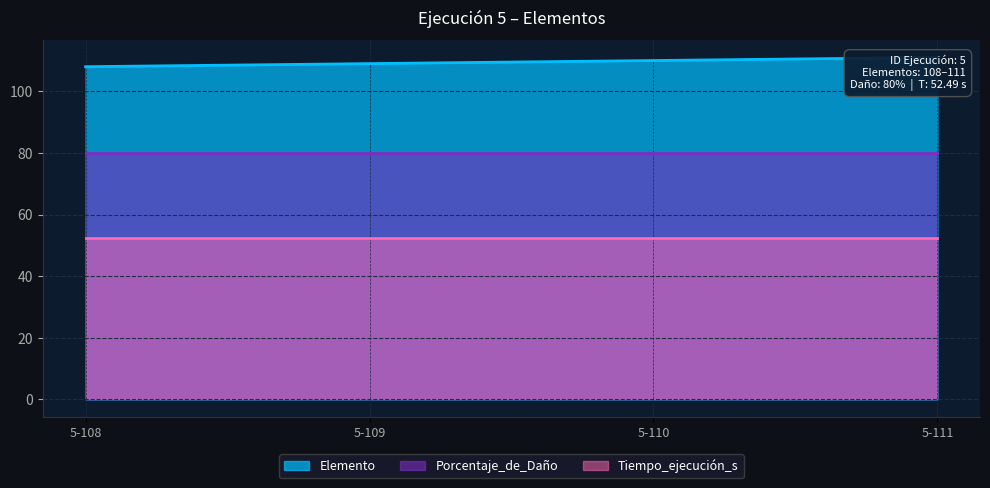

Which series has the widest spread of values?

Elemento